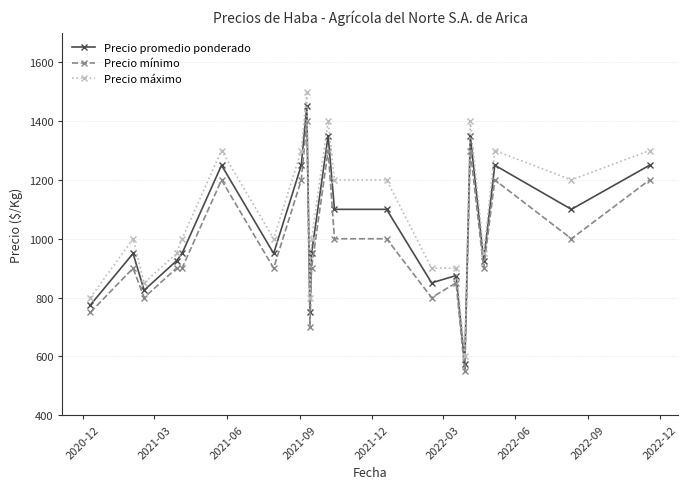

What is the minimum value shown in the chart?

550